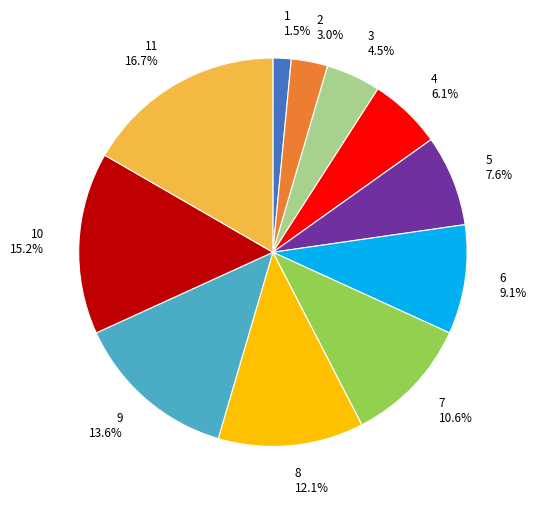

To the nearest percent, what is the difference between the largest and smallest slice percentages?

15%